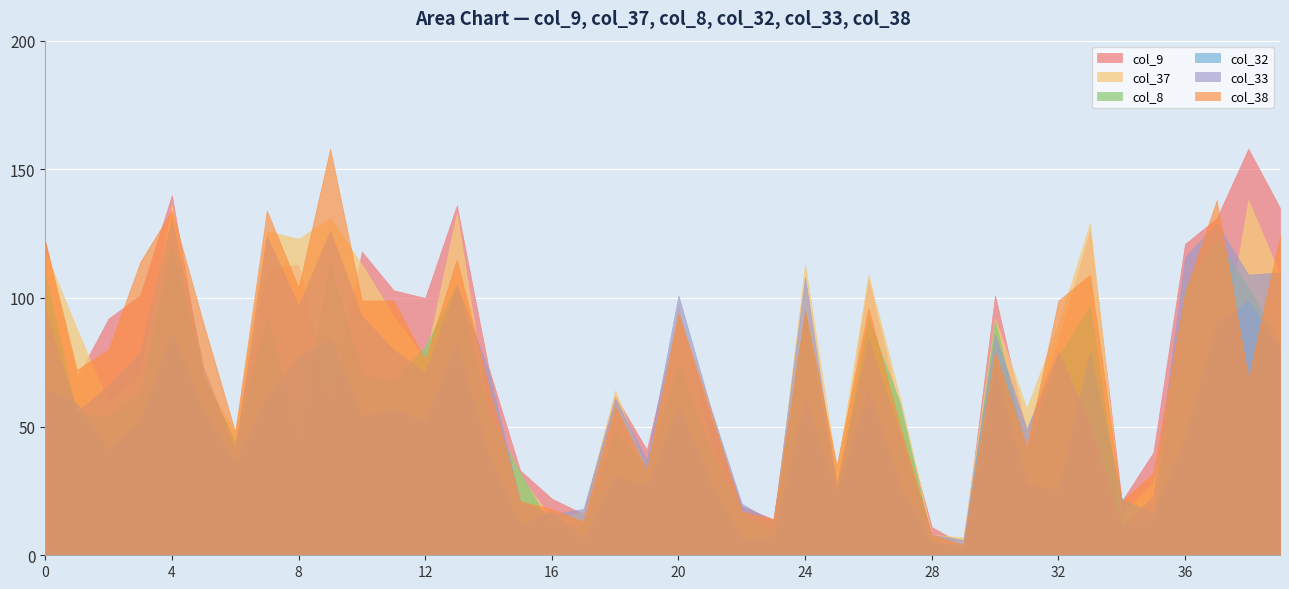

Is it true that col_8 equals 22 at 35?

False